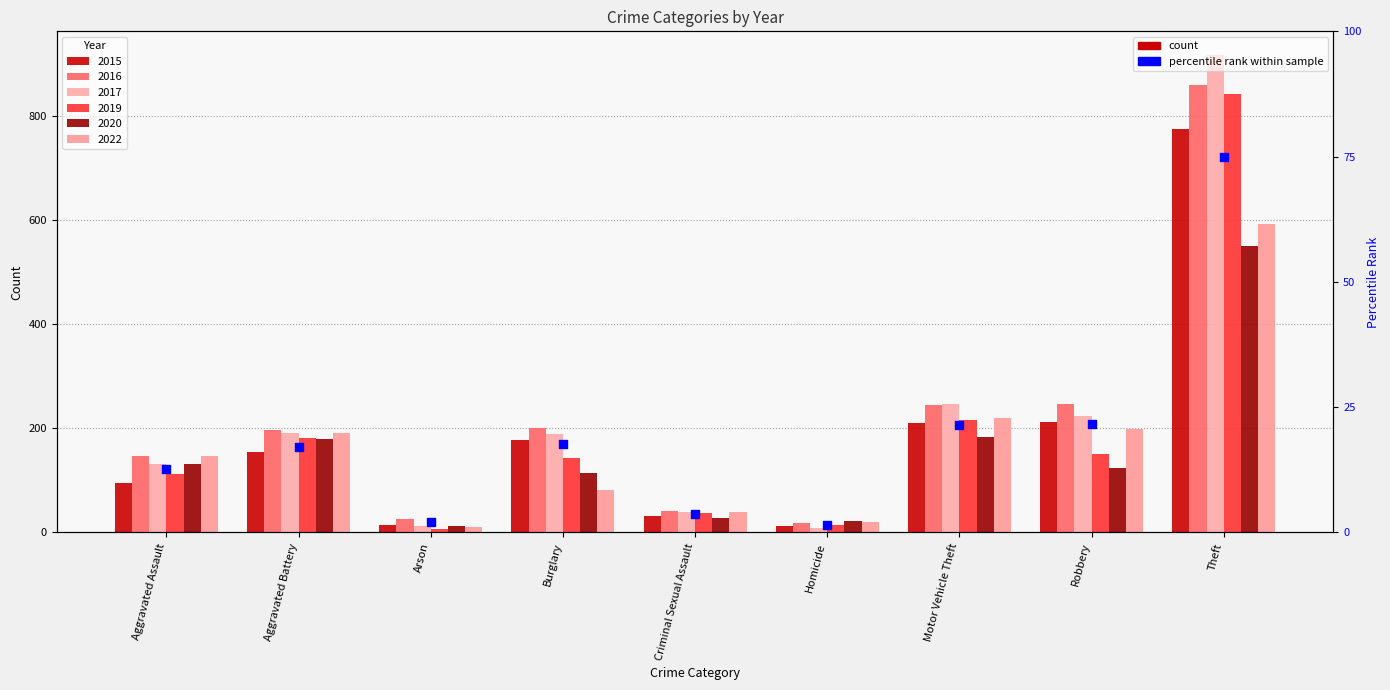

What is the change in value from Aggravated Battery to Theft?

+57.9